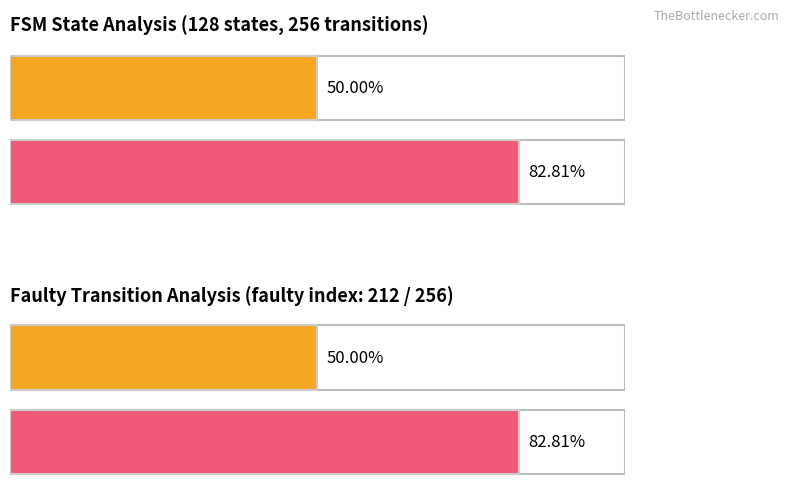

At how many categories does at least one series exceed 66?

2